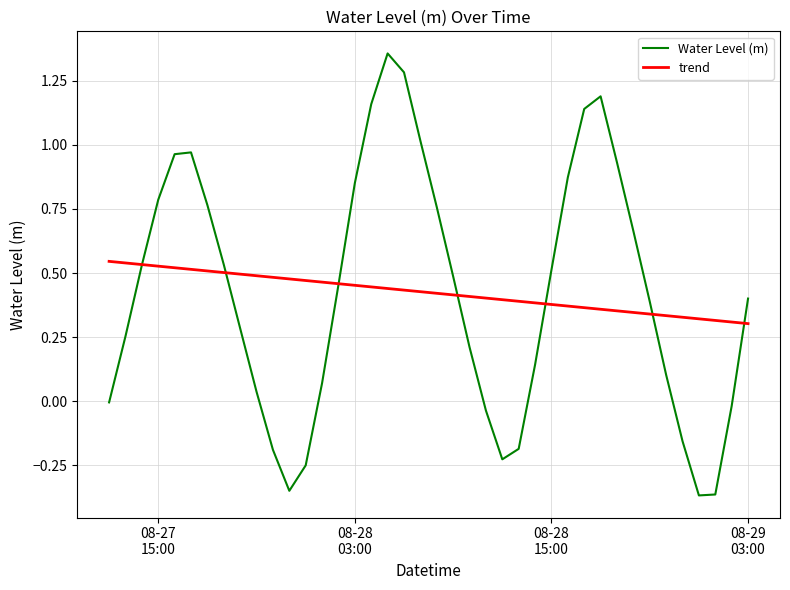

Rank the series by their maximum value, from lowest to highest.

trend, Water Level (m)